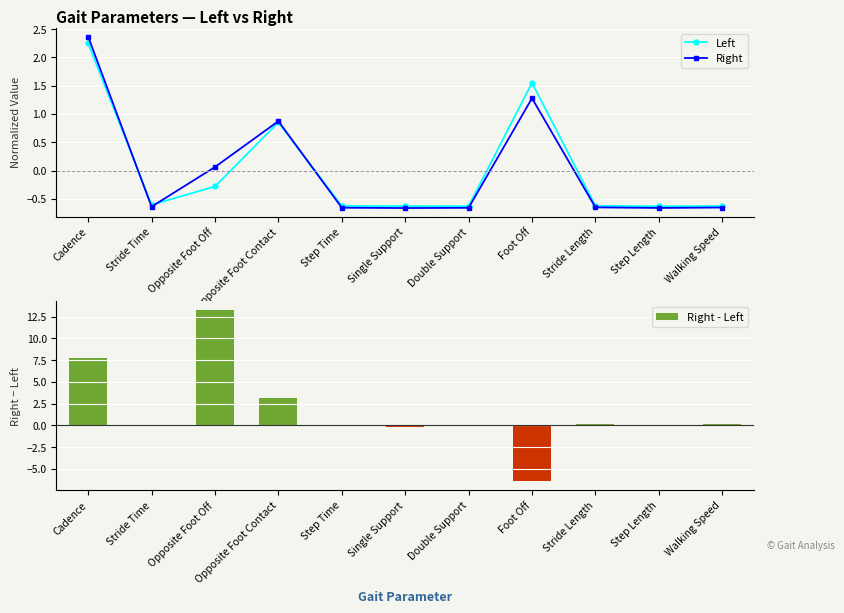

Reading left to right, list all the values displayed in this chart.

Left: Cadence=2.2	Stride Time=-0.6	Opposite Foot Off=-0.3	Opposite Foot Contact=0.9	Step Time=-0.6	Single Support=-0.6	Double Support=-0.6	Foot Off=1.6	Stride Length=-0.6	Step Length=-0.6	Walking Speed=-0.6
Right: Cadence=2.4	Stride Time=-0.6	Opposite Foot Off=0.1	Opposite Foot Contact=0.9	Step Time=-0.7	Single Support=-0.7	Double Support=-0.7	Foot Off=1.3	Stride Length=-0.7	Step Length=-0.7	Walking Speed=-0.7
Right - Left: Cadence=7.7	Stride Time=-0.1	Opposite Foot Off=13.2	Opposite Foot Contact=3.1	Step Time=-0.1	Single Support=-0.2	Double Support=0.0	Foot Off=-6.4	Stride Length=0.1	Step Length=-0.0	Walking Speed=0.2